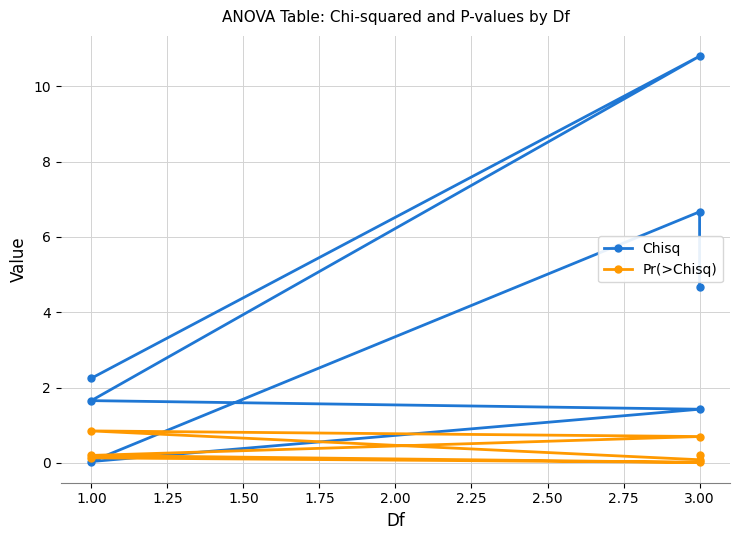

Rank the series by their average value, from lowest to highest.

Pr(>Chisq), Chisq